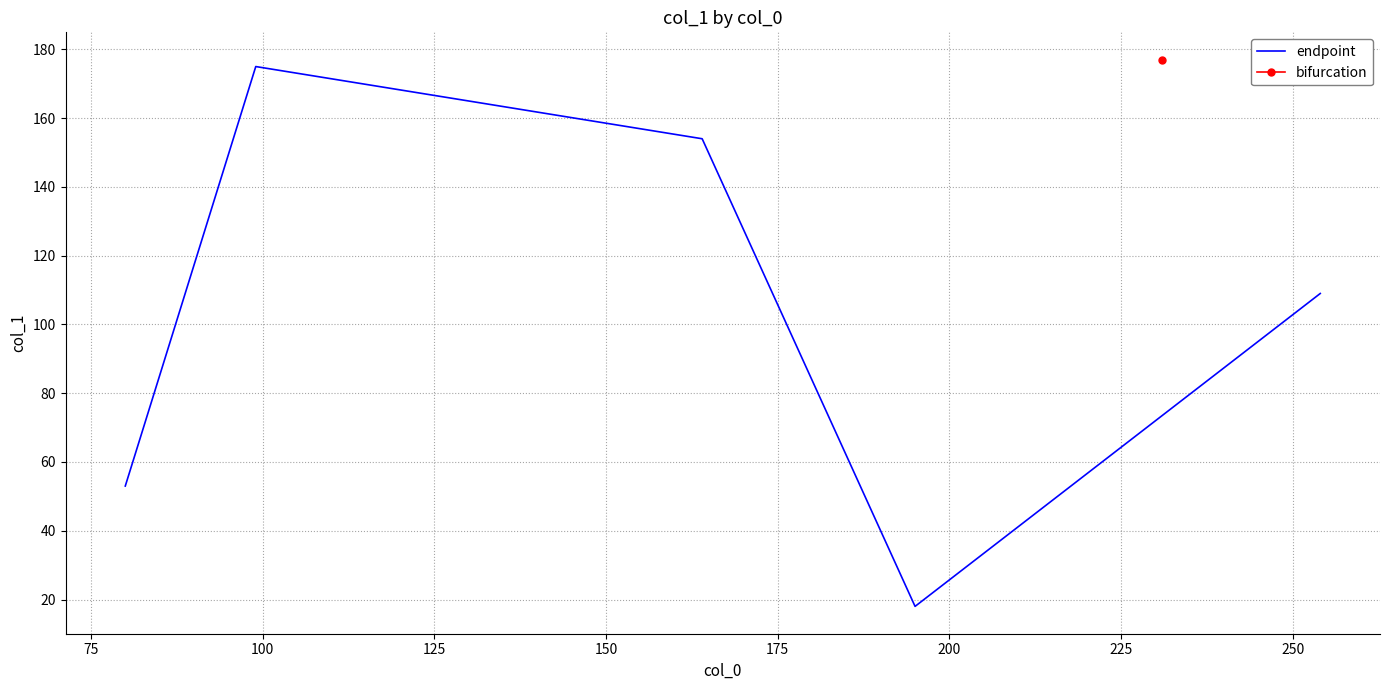

What is the highest value of the endpoint series?

175